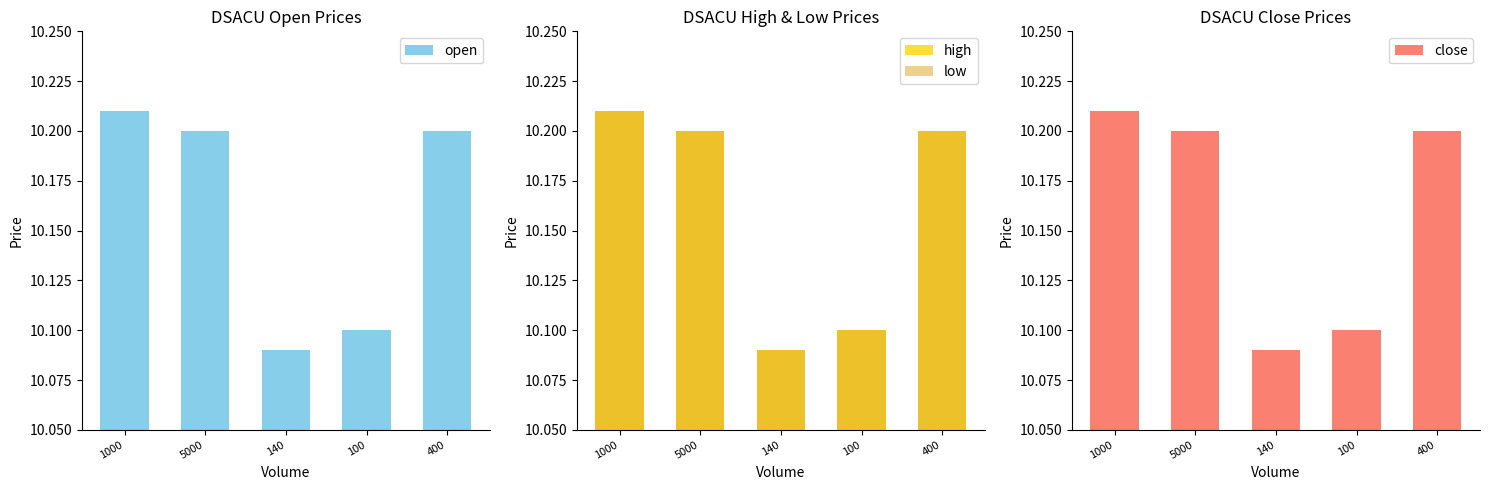

The close series shows 17.4 at 5000. True or false?

False